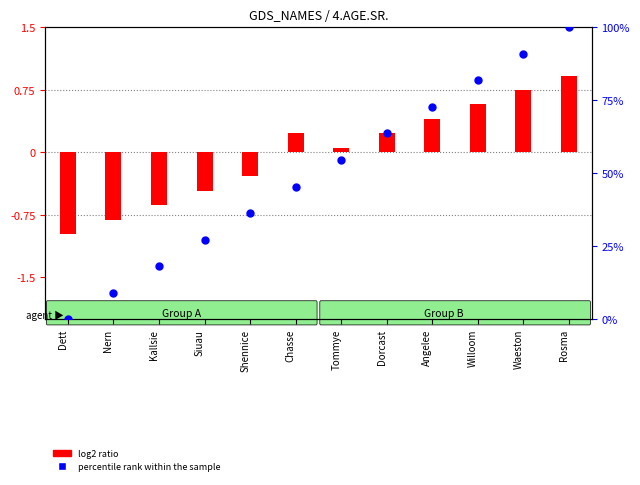

At which category is the sum across all series the highest?

Rosma